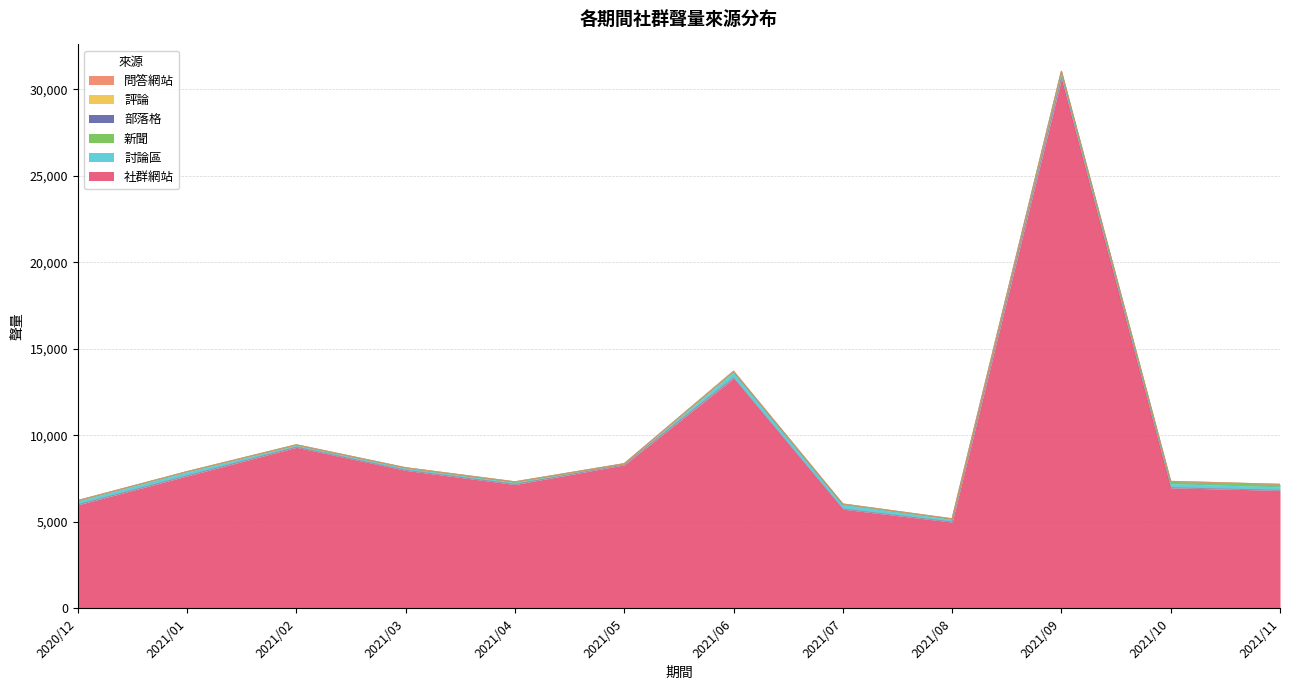

What is the label of the 10th point from the left?

2021/09